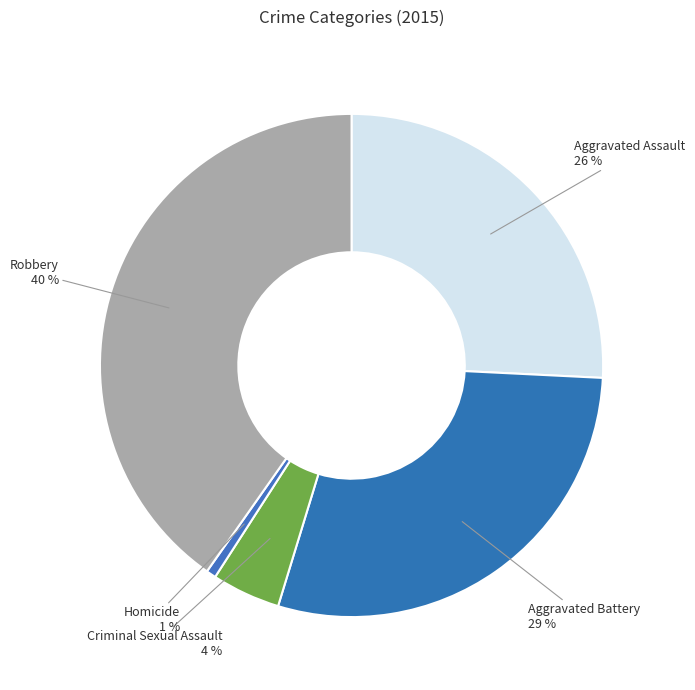

Between Aggravated Assault and Robbery, which is larger?

Robbery